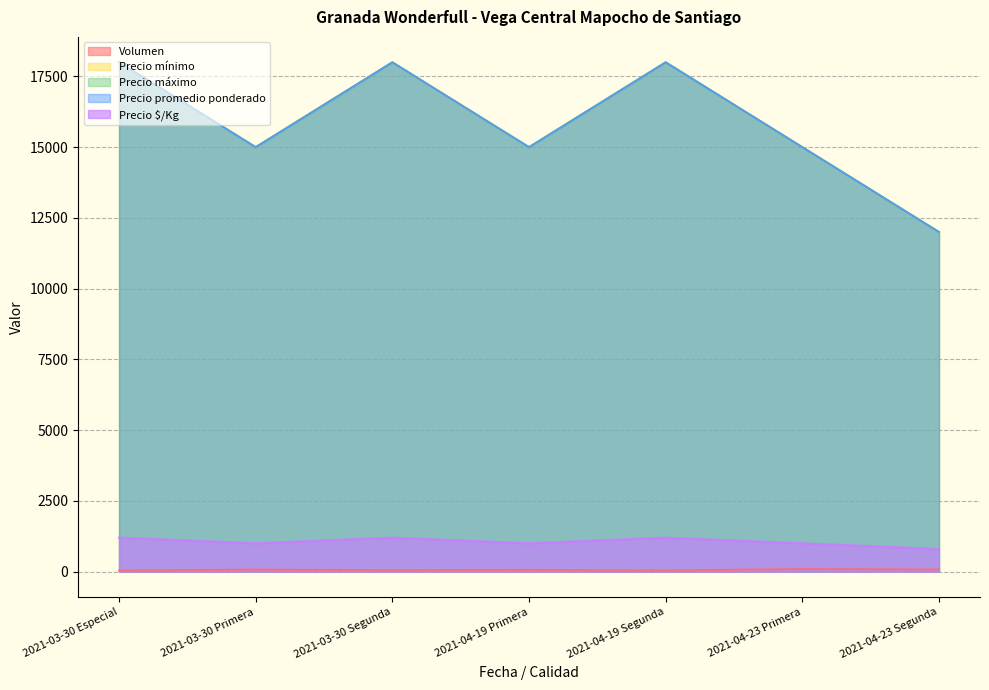

What is the maximum value shown in the chart?

18000